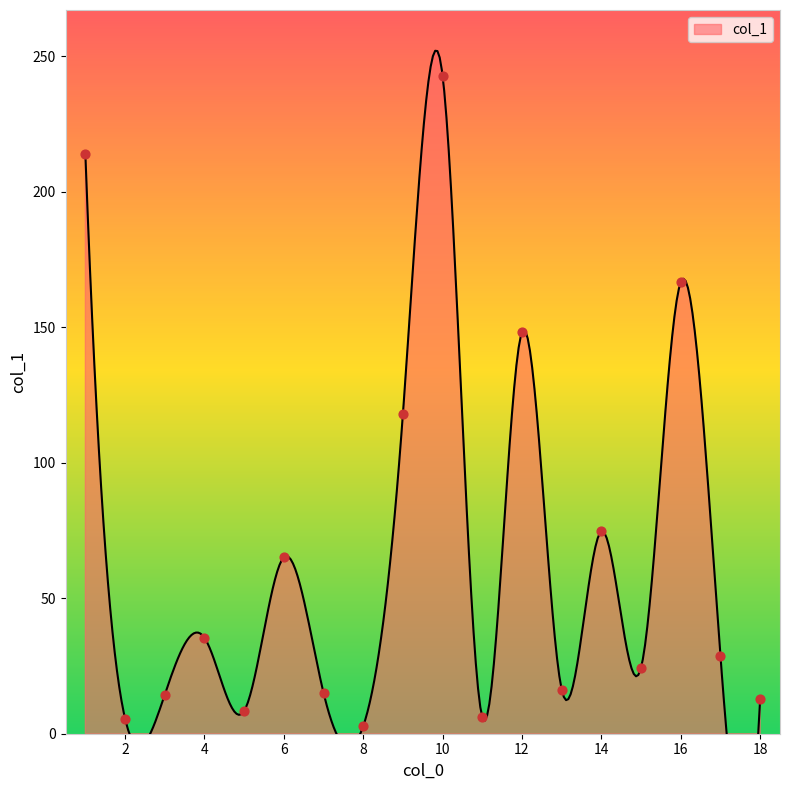

What is the change in value from 14 to 10?

+168.0